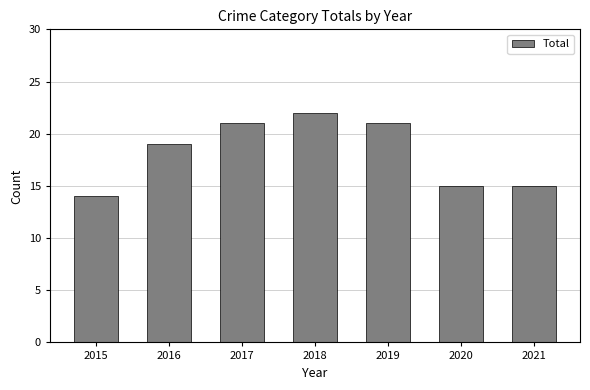

Read the value at 2020.

15